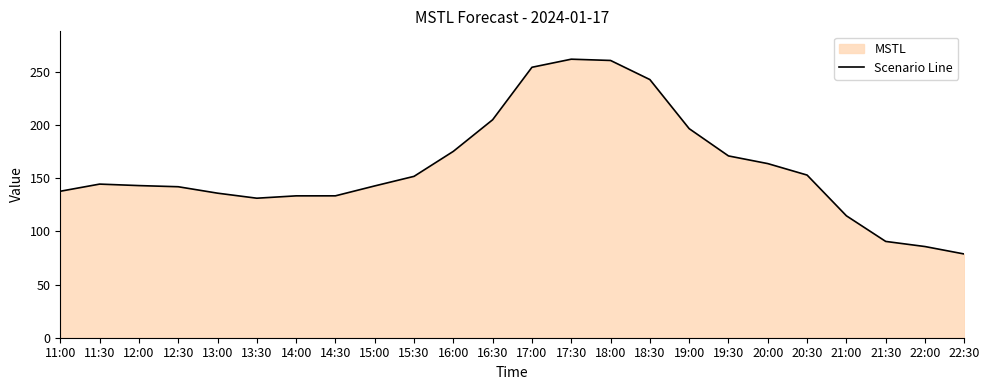

How many distinct data groups are displayed?

1